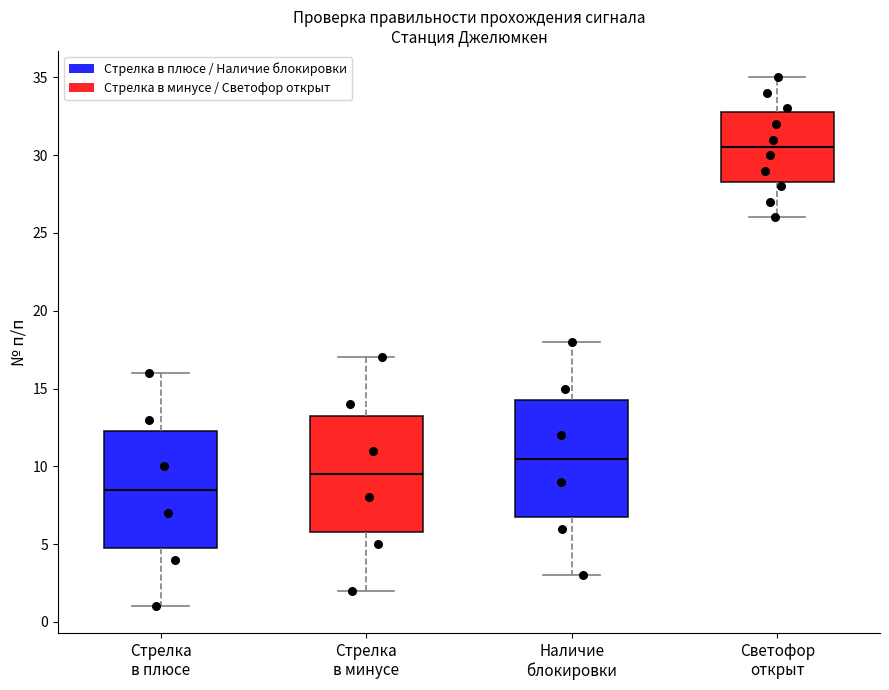

Reading left to right, read every box against the y-axis: the position of its median line, the range the box covers, and the ends of its whiskers. The values are not printed on the chart, so give them approximately, as read against the axis.

Стрелка в плюсе: median 8.5, box 5.0 to 12.5, whiskers 1.0 to 16.0
Стрелка в минусе: median 9.5, box 6.0 to 13.5, whiskers 2.0 to 17.0
Наличие блокировки: median 10.5, box 7.0 to 14.5, whiskers 3.0 to 18.0
Светофор открыт: median 30.5, box 28.5 to 33.0, whiskers 26.0 to 35.0